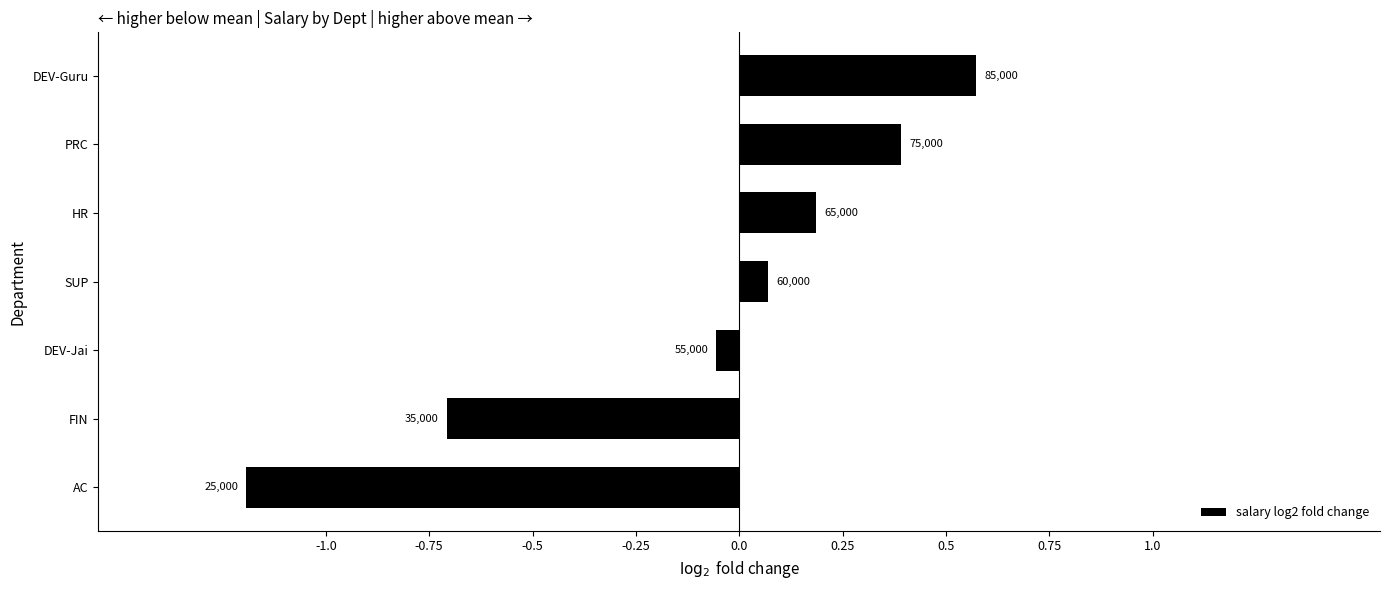

How many bars are there in total?

7